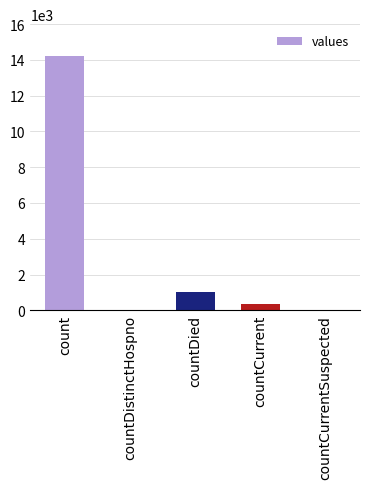

Count the number of categories in the chart.

5